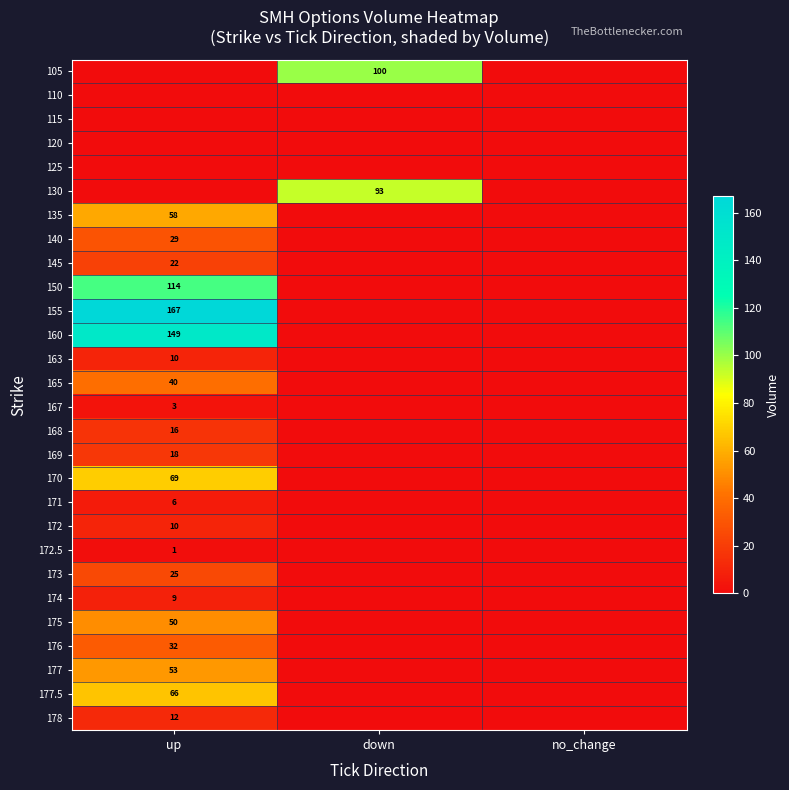

Is it true that 155 equals 103 at up?

False